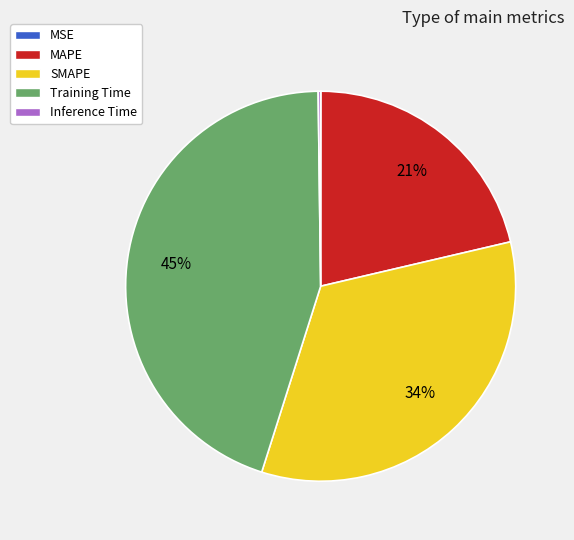

The MAPE slice represents 21% of the pie. True or false?

True